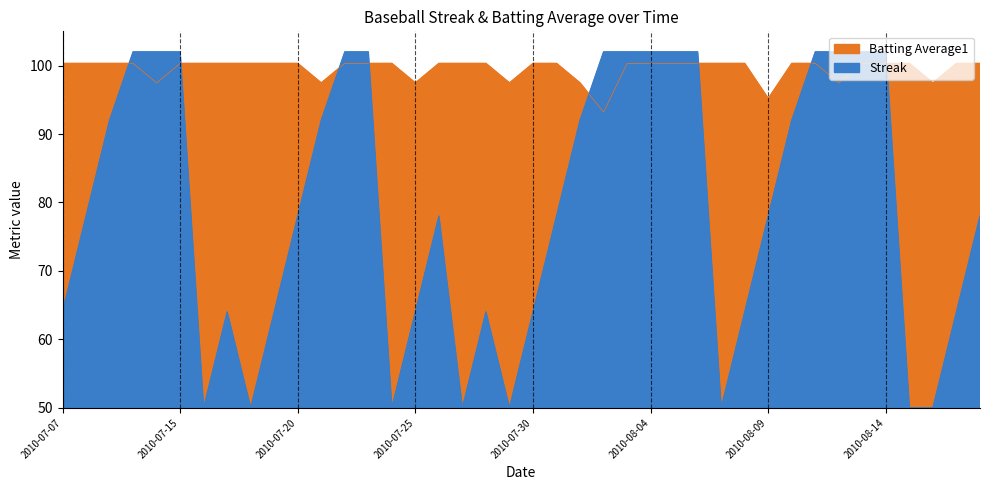

Does the chart display data point markers on the line(s)?

No